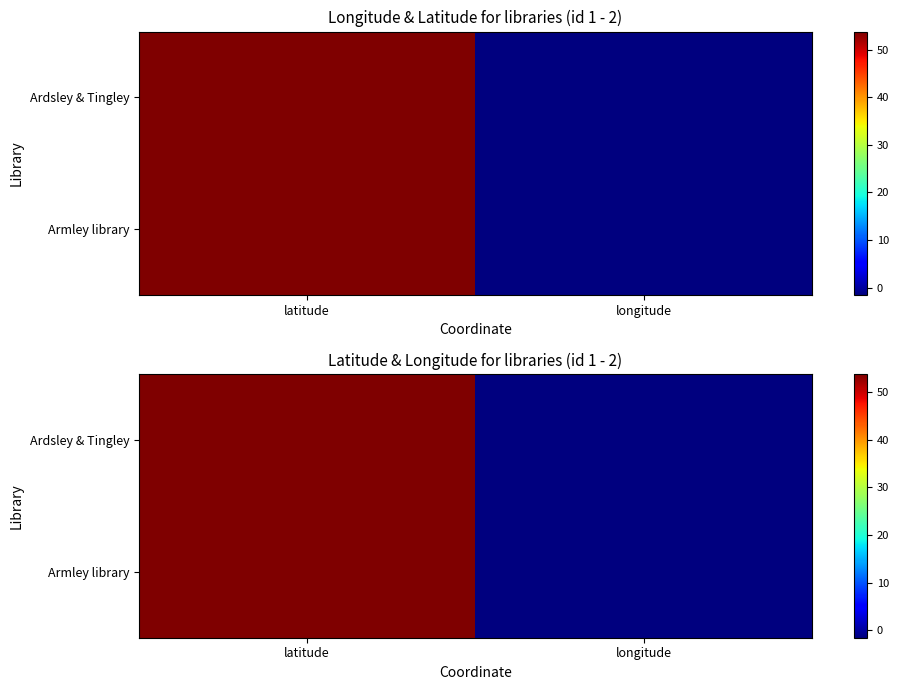

Where is Armley library nearest to the value 26?

longitude